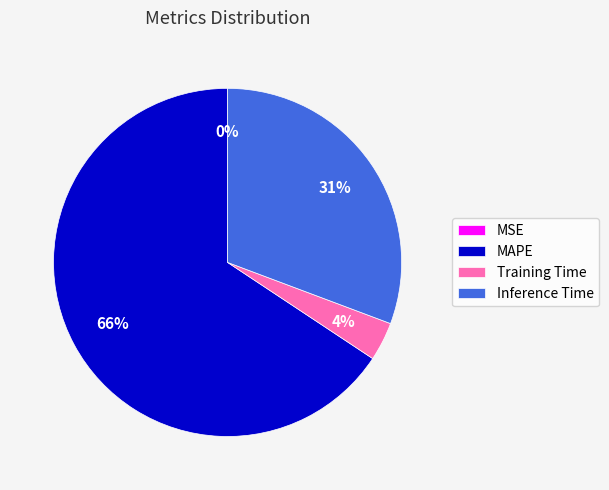

To the nearest percent, what is the average slice percentage?

25%